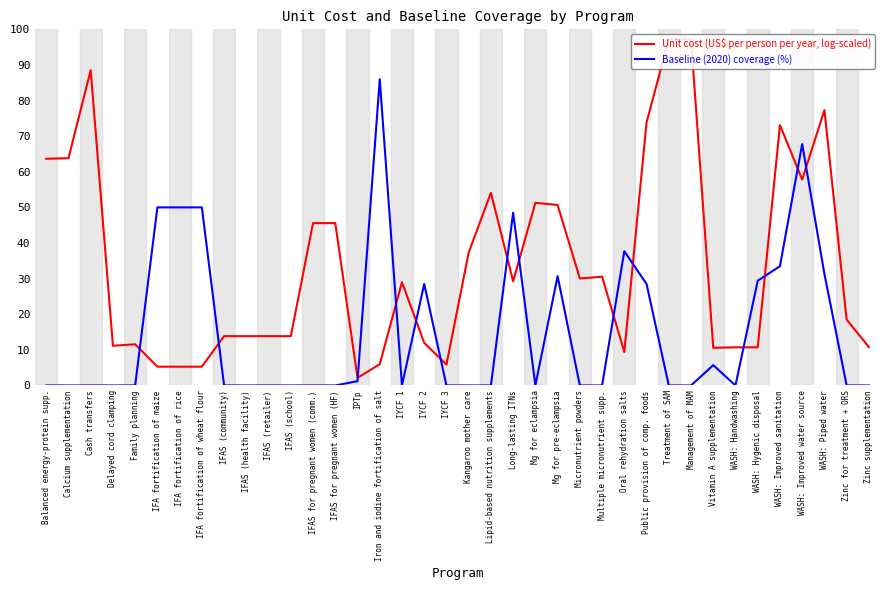

At which label does Unit cost (US$ per person per year, log-scaled) reach its minimum?

IPTp